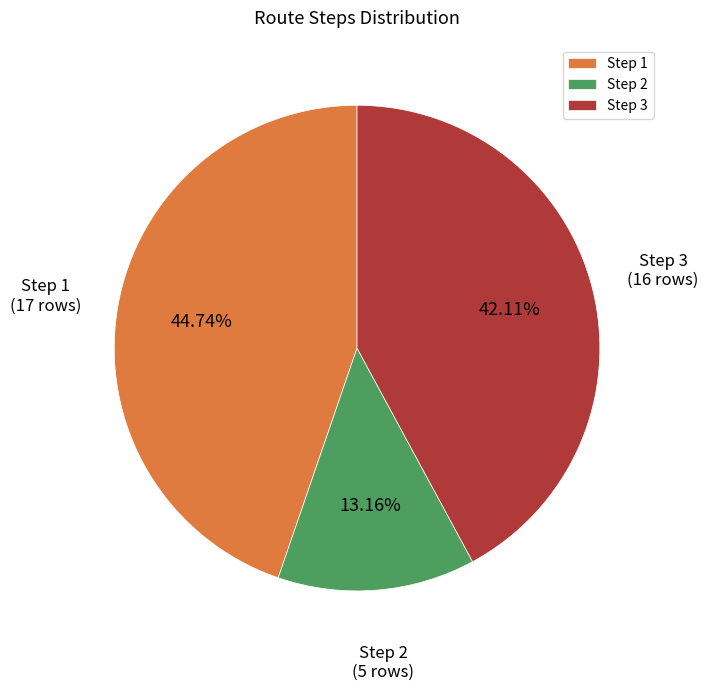

What is the largest slice in the pie chart?

Step 1